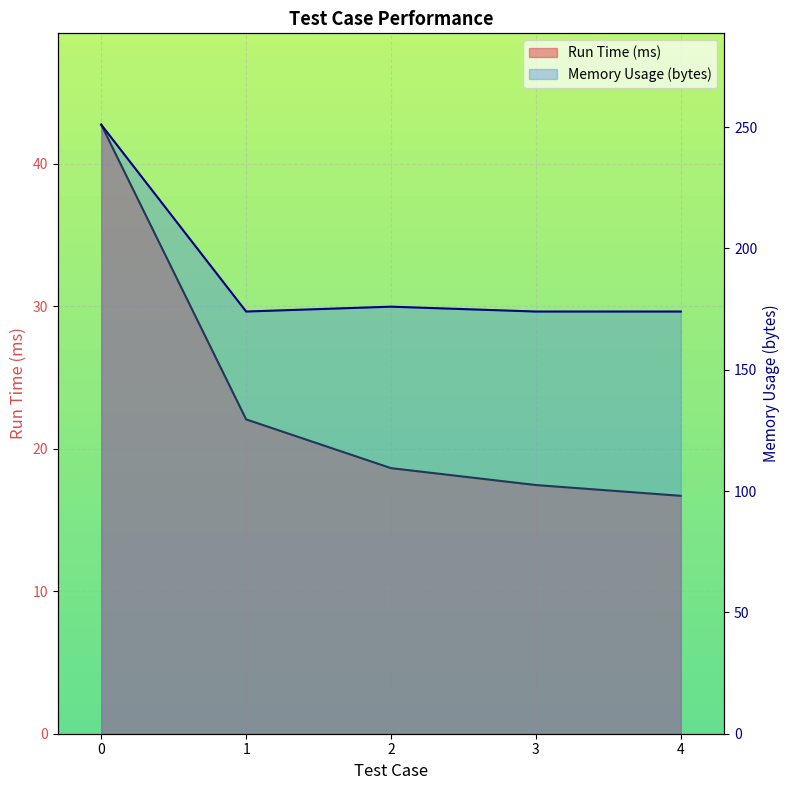

True or false: Memory Usage (bytes) and Run Time (ms) intersect in this chart.

False